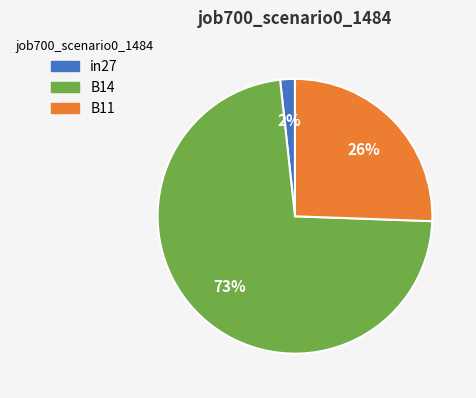

To the nearest percent, what is the average slice percentage?

33%